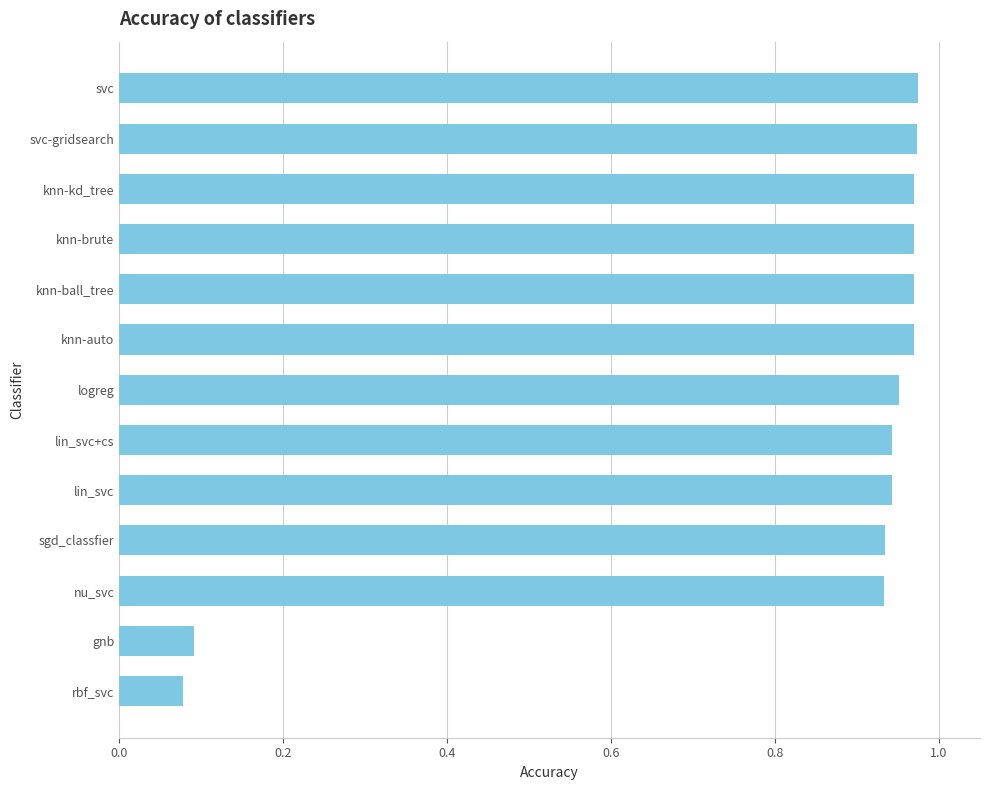

True or false: the data shows 0.1 at rbf_svc.

True